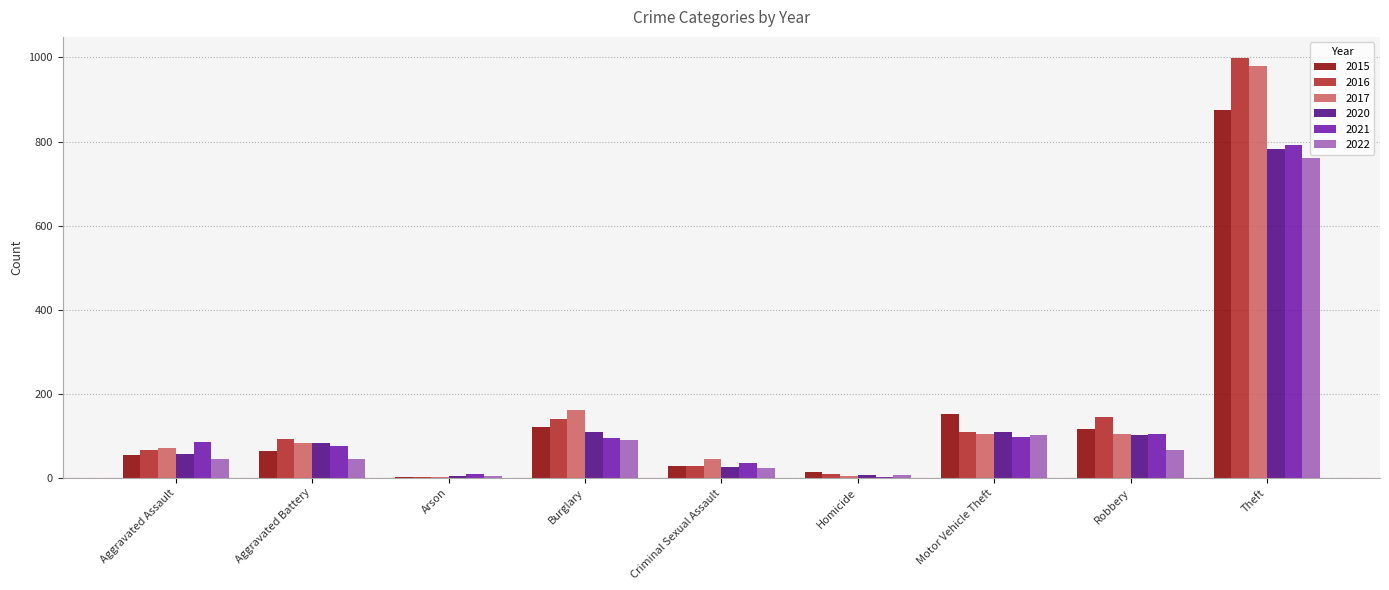

Which category has the highest value in the 2016 series?

Theft